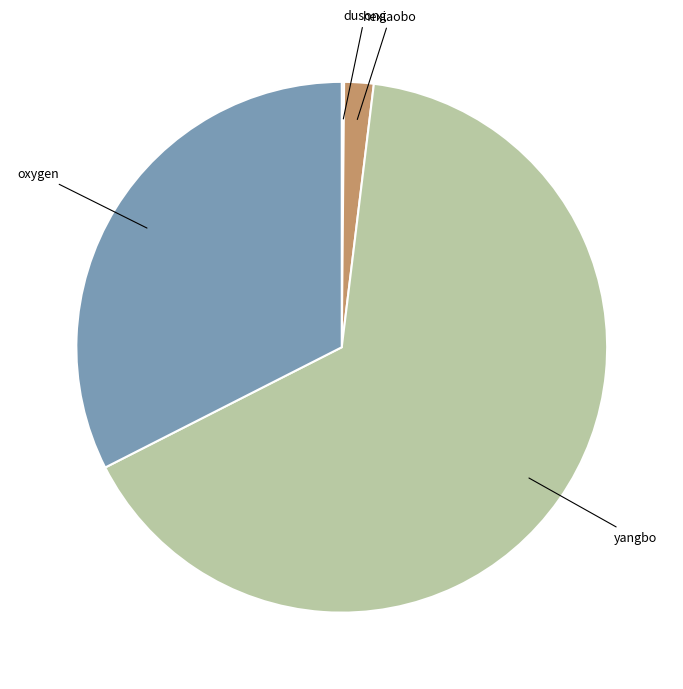

Which slice is the largest?

yangbo